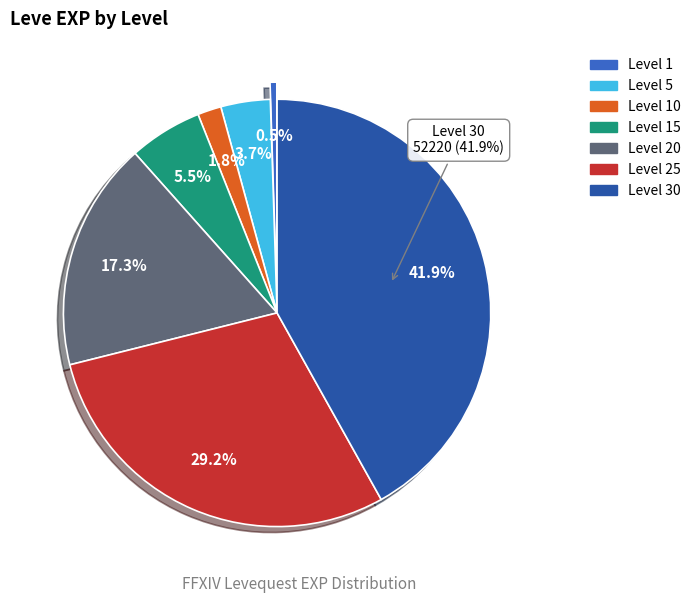

To the nearest percent, what portion does Level 1 represent?

1%